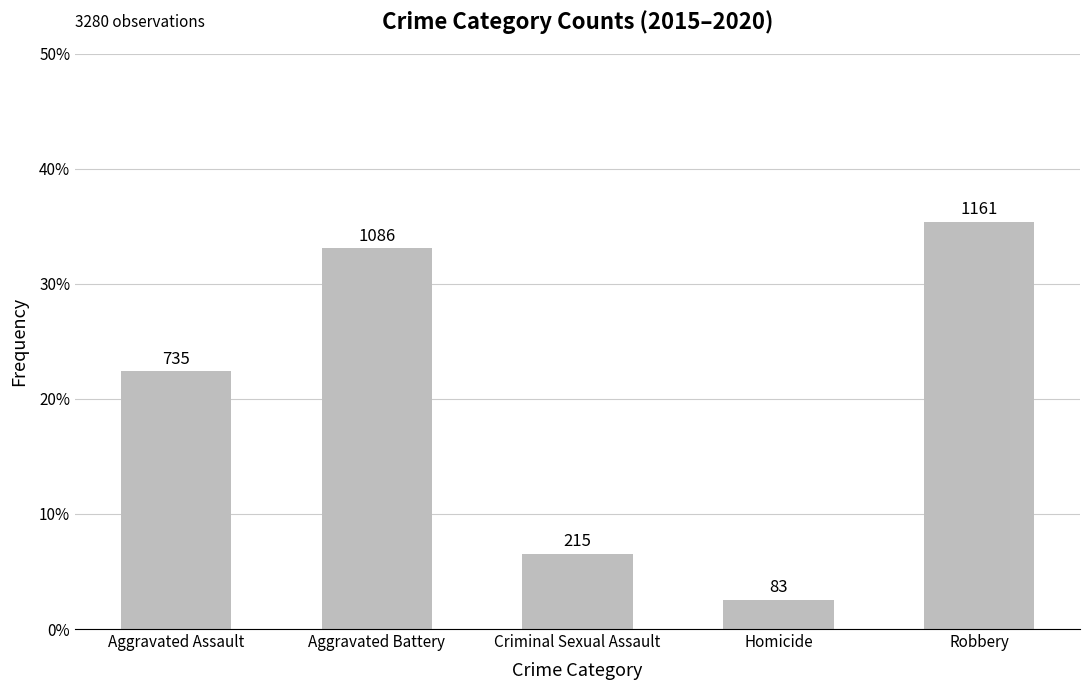

Read the value at Aggravated Battery, to the nearest 100.

1100